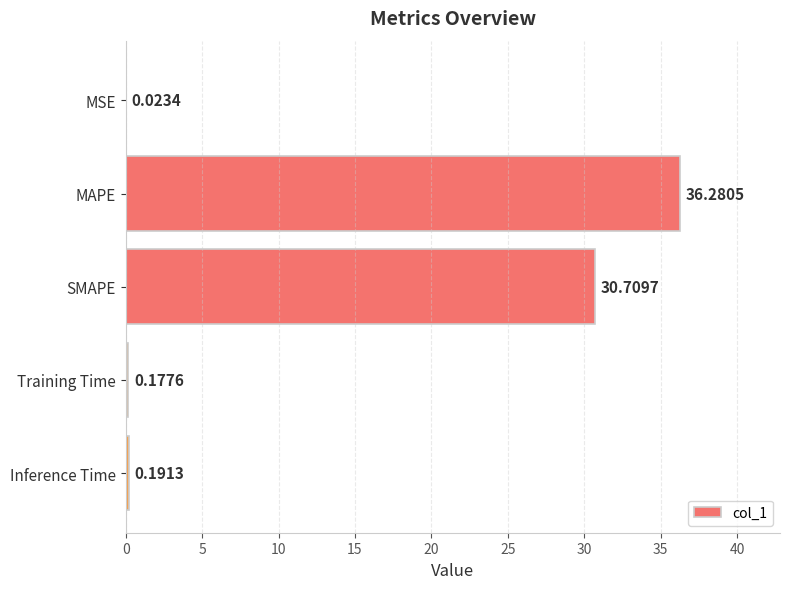

What is the average value?

13.5